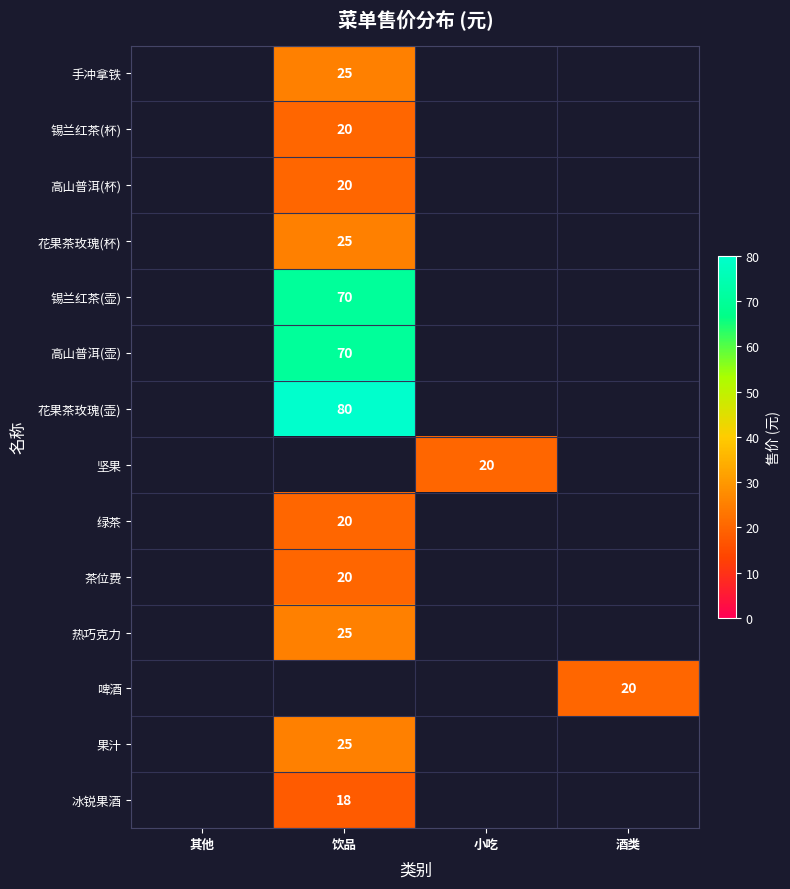

What is the maximum value shown in the chart?

80.0